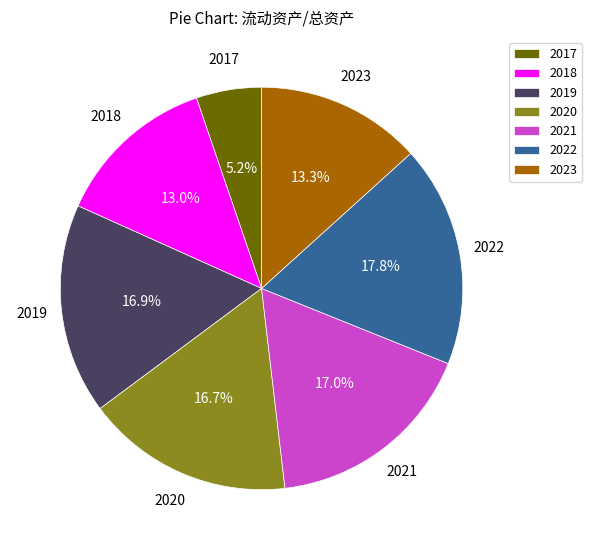

Count the number of slices in the pie.

7